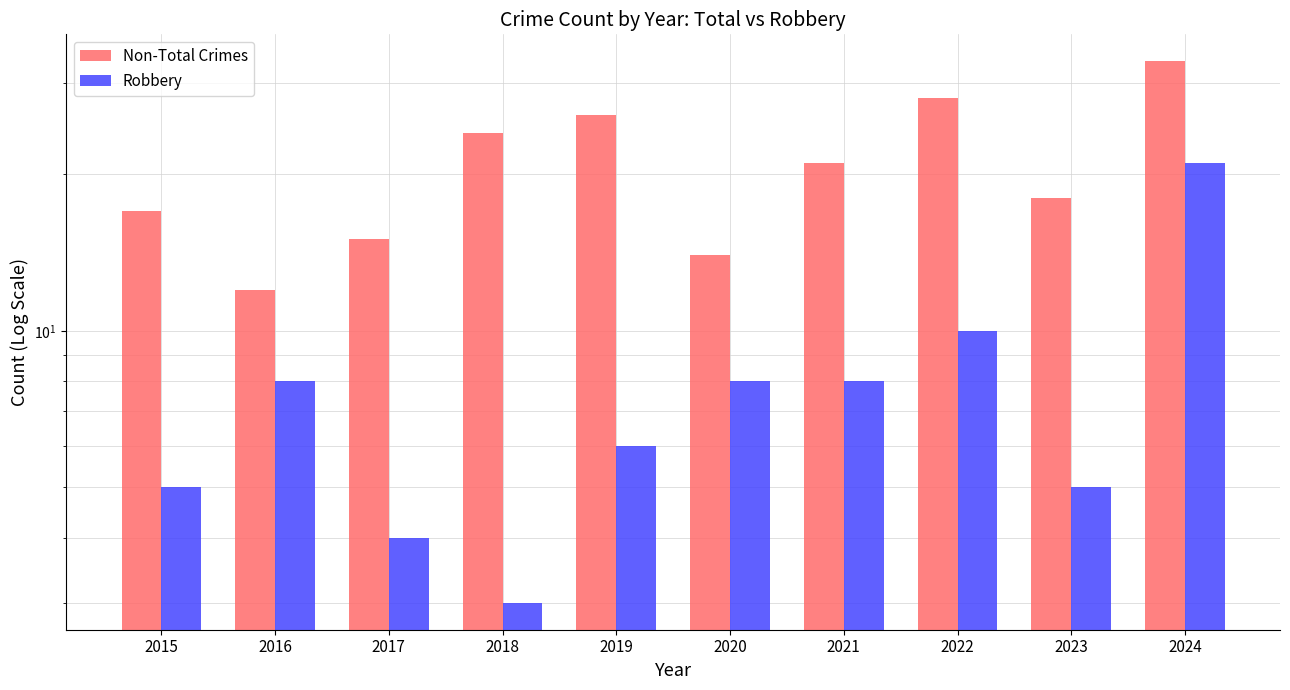

At which label is Robbery closest to 12?

2022